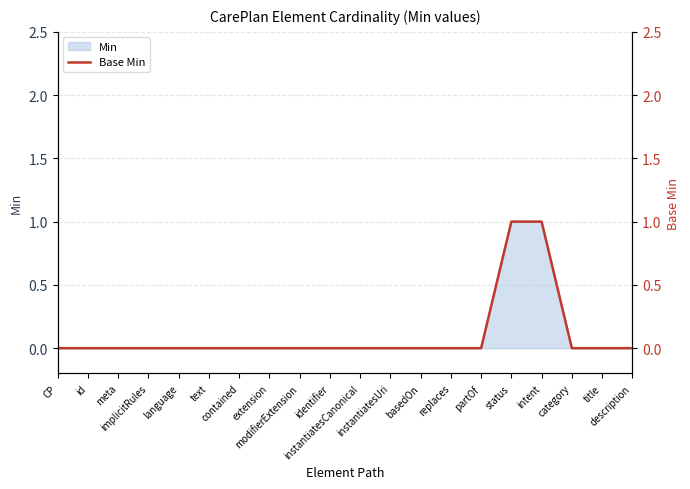

What is the label of the 6th point from the right?

partOf